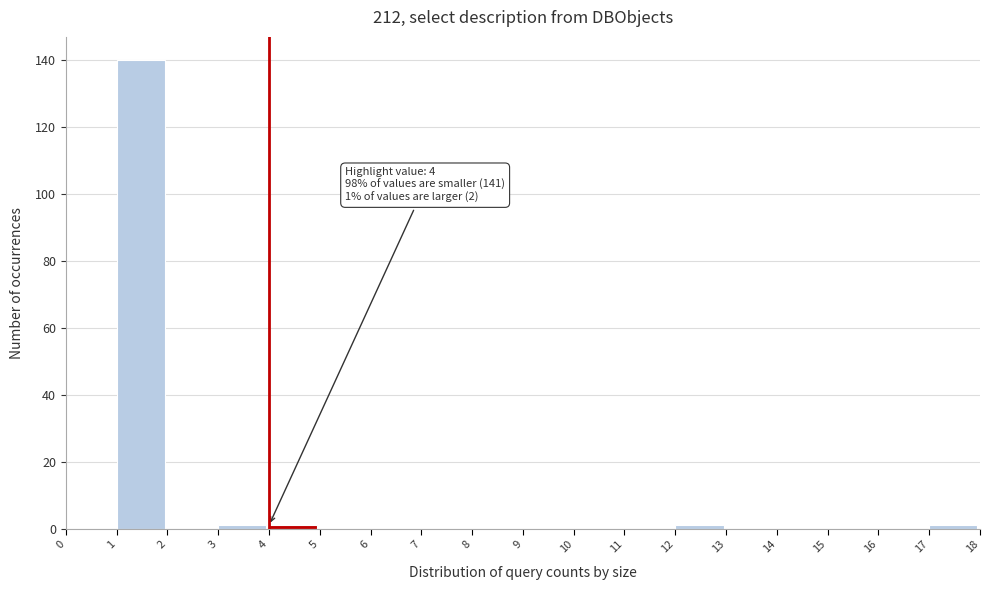

Which range on the x-axis has the tallest bar?

1 to 2